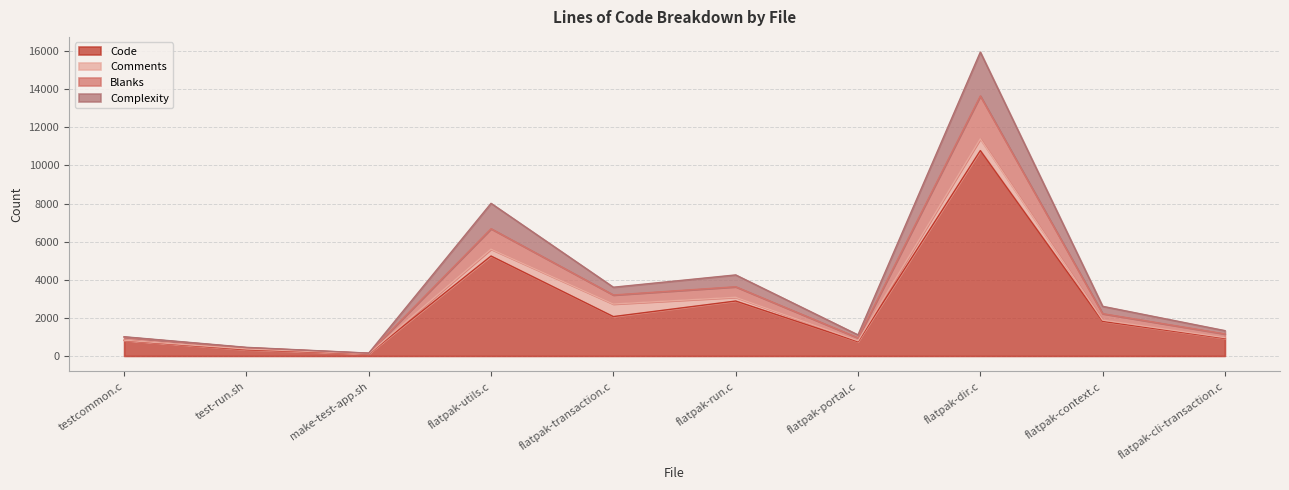

Which has a higher value, flatpak-run.c or testcommon.c?

flatpak-run.c